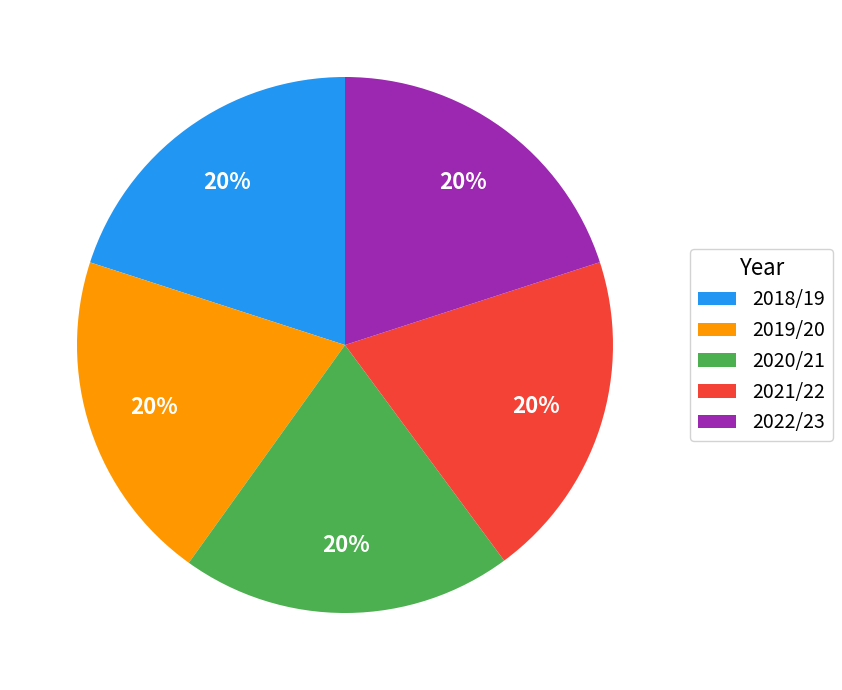

Combined, do 2020/21 and 2022/23 account for over 50%?

No